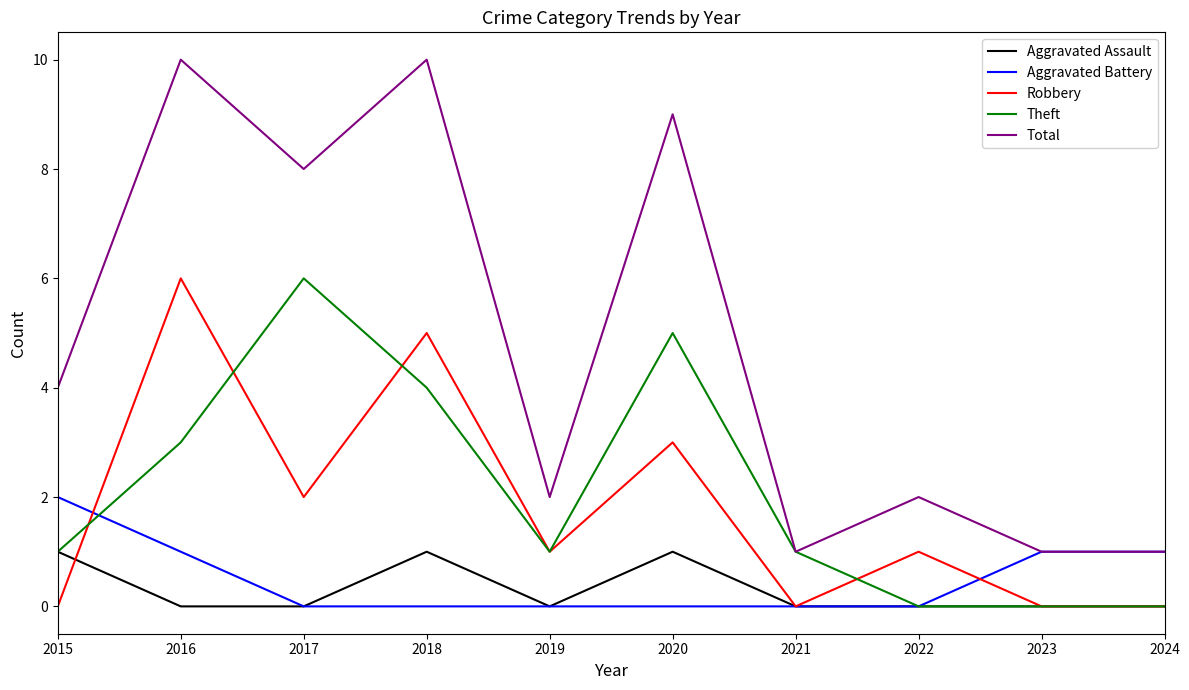

At how many categories does at least one series exceed 3?

5